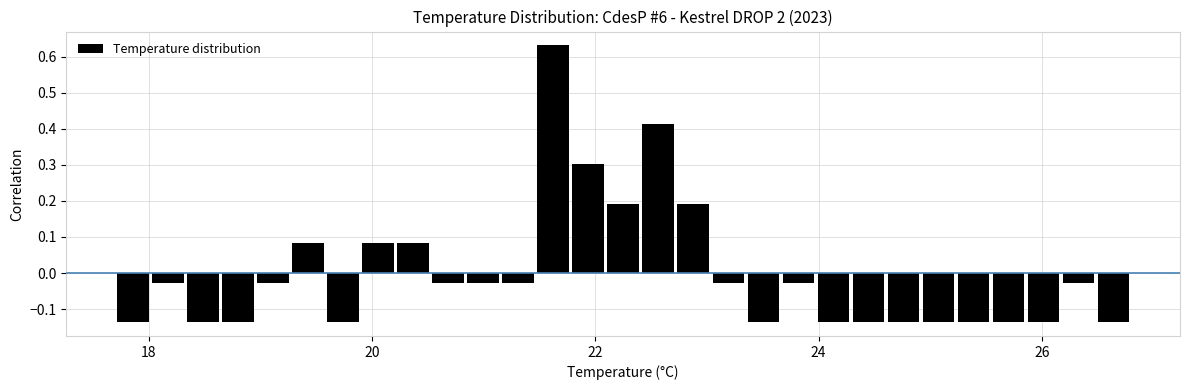

Read against the x-axis, roughly where is the centre of the tallest bar?

21.6